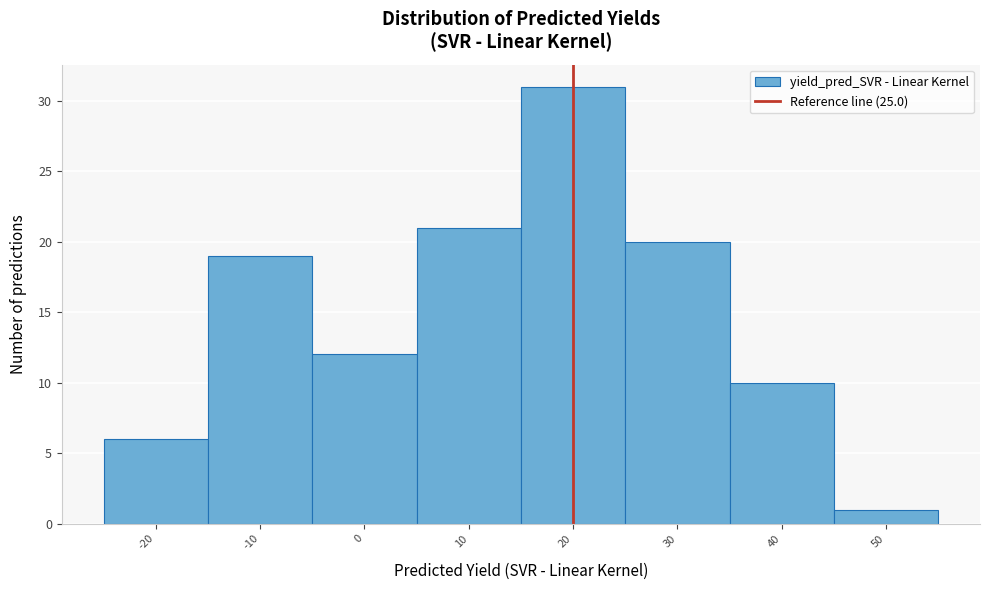

Reading left to right, extract all data points from this chart.

-20=6	-10=19	0=12	10=21	20=31	30=20	40=10	50=1